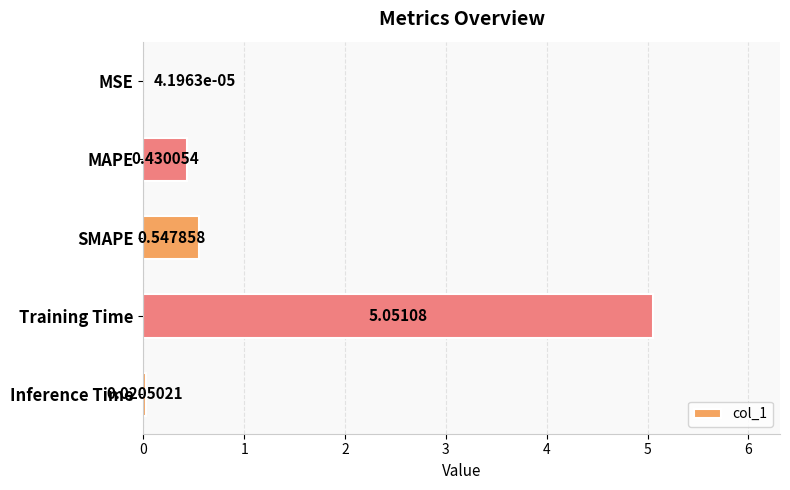

How many categories are shown in the chart?

5